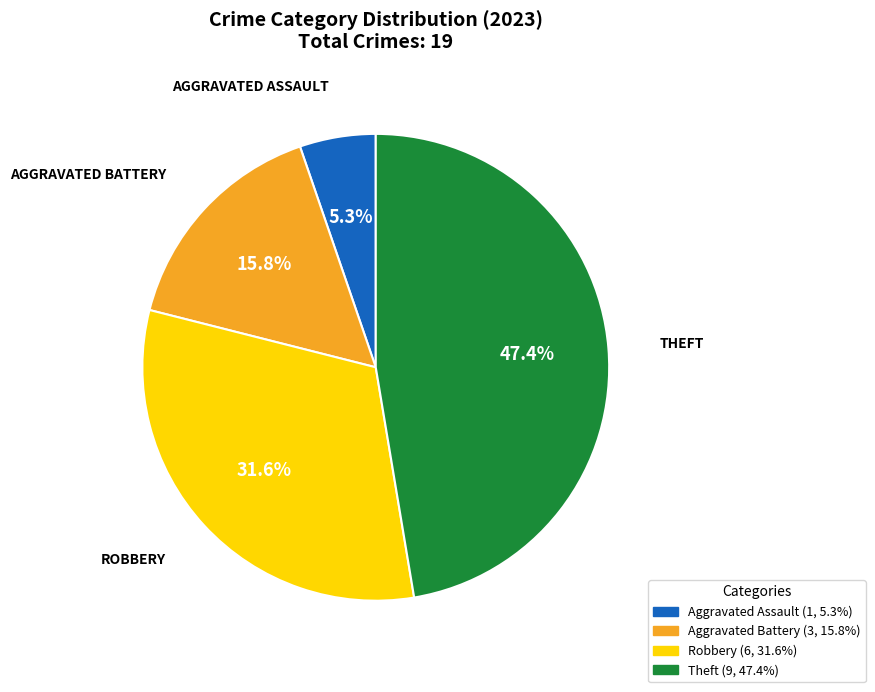

How many segments does this pie chart have?

4